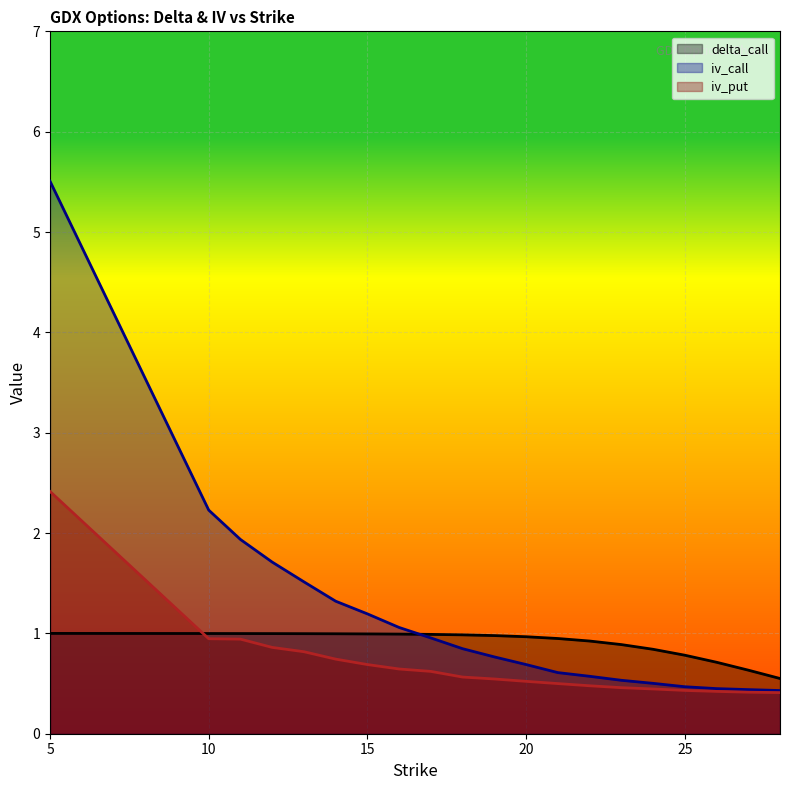

Reading left to right, transcribe all the data shown in this chart.

delta_call: 5=1.0	10=1.0	11=1.0	12=1.0	13=1.0	14=1.0	15=1.0	16=1.0	17=1.0	18=1.0	19=1.0	20=1.0	21=0.9	22=0.9	23=0.9	24=0.8	25=0.8	26=0.7	27=0.6	28=0.6
iv_call: 5=5.5	10=2.2	11=1.9	12=1.7	13=1.5	14=1.3	15=1.2	16=1.1	17=1.0	18=0.8	19=0.8	20=0.7	21=0.6	22=0.6	23=0.5	24=0.5	25=0.5	26=0.4	27=0.4	28=0.4
iv_put: 5=2.4	10=0.9	11=0.9	12=0.9	13=0.8	14=0.7	15=0.7	16=0.6	17=0.6	18=0.6	19=0.5	20=0.5	21=0.5	22=0.5	23=0.5	24=0.4	25=0.4	26=0.4	27=0.4	28=0.4